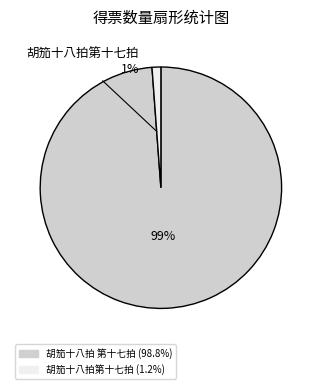

Which has a higher value, 胡笳十八拍第十七拍 or 胡笳十八拍 第十七拍?

胡笳十八拍 第十七拍